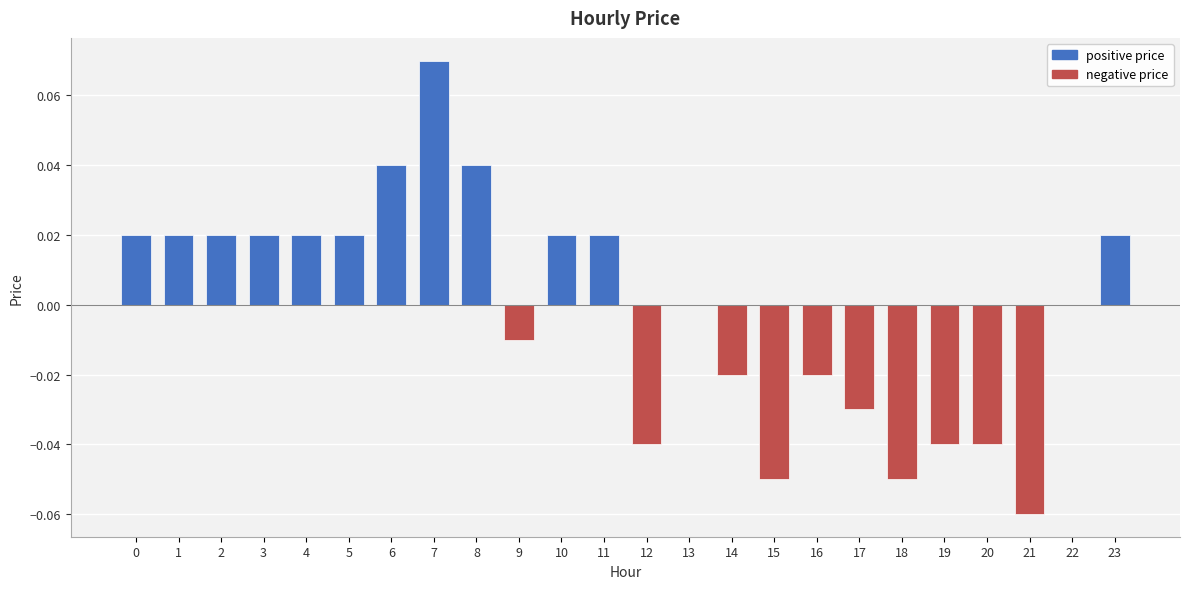

The chart shows a value of 0.0 at 8. True or false?

True